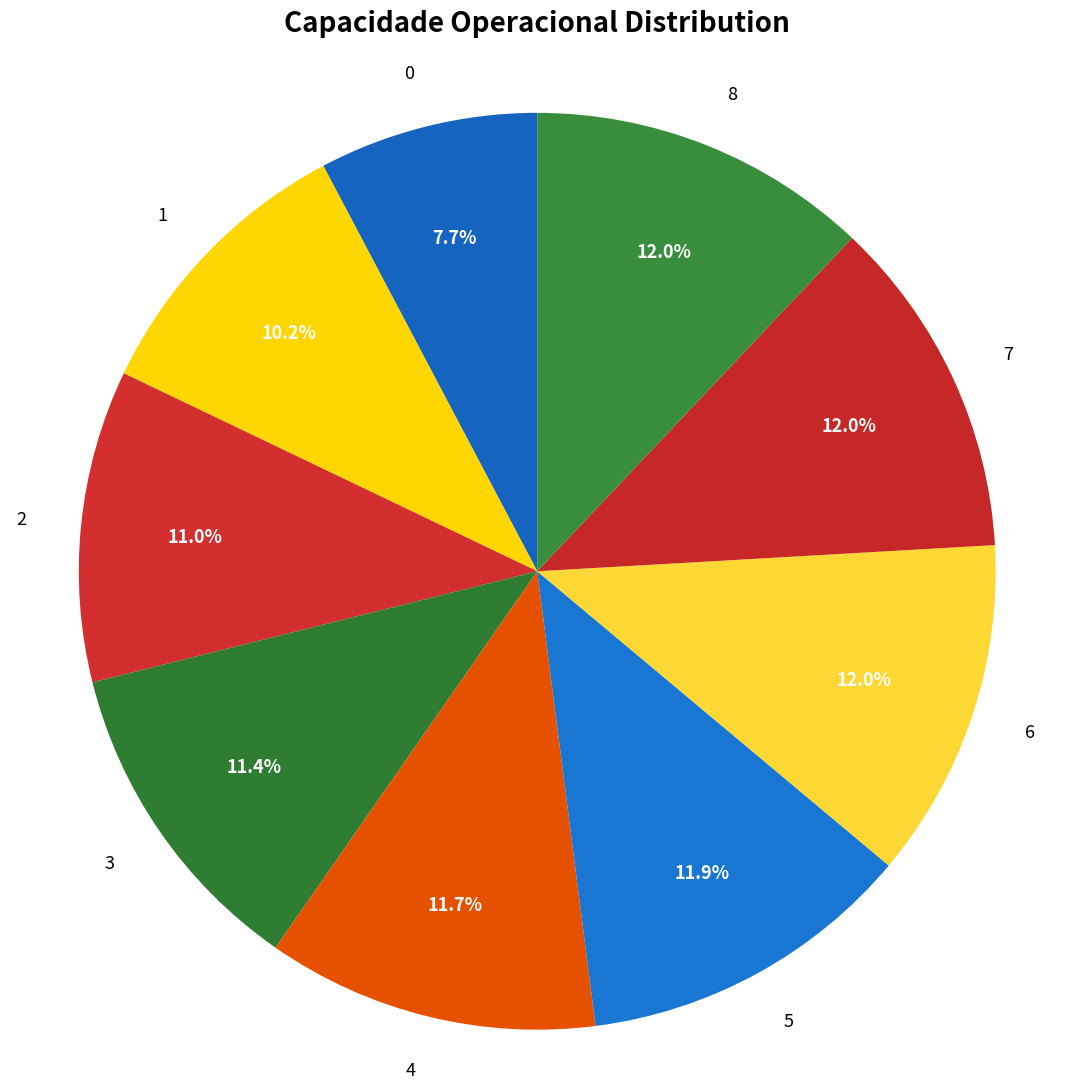

Which has a higher value, 4 or 2?

4